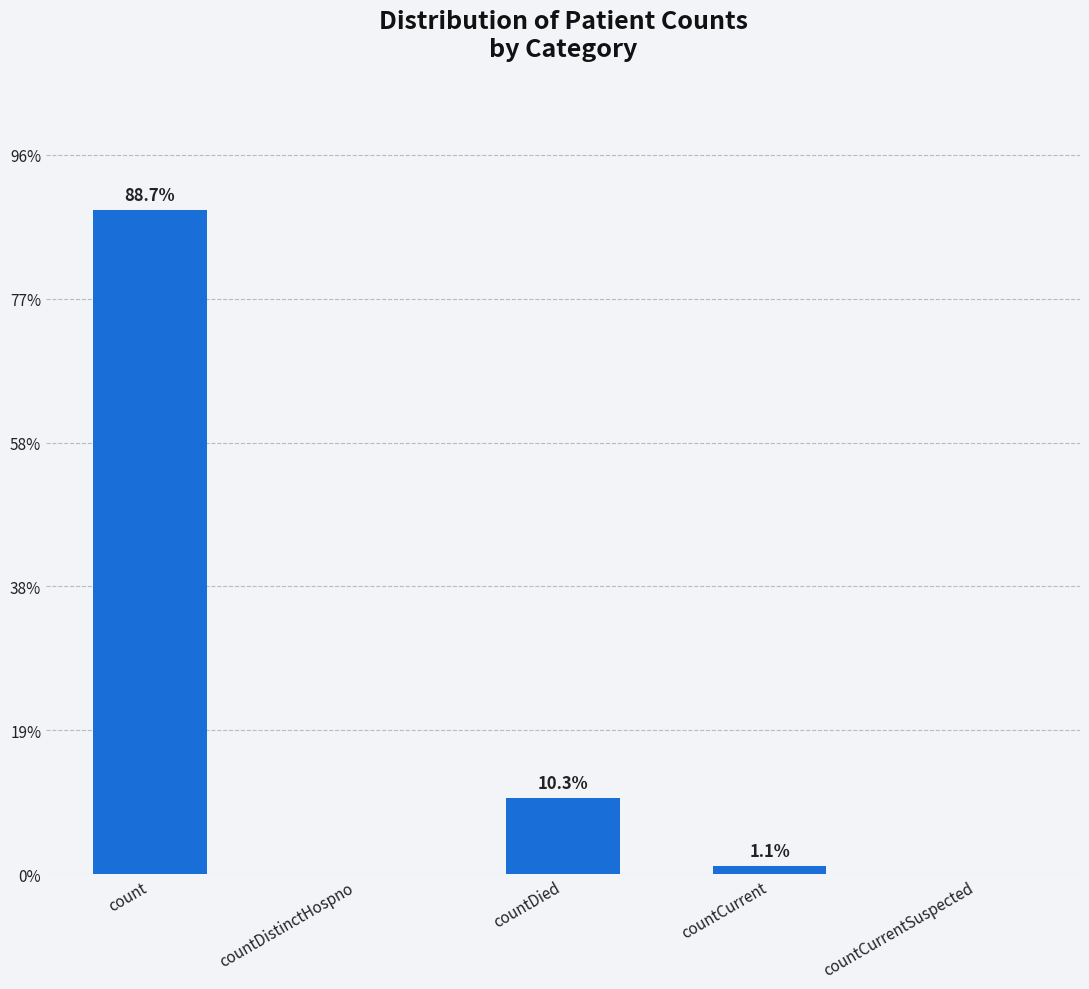

Which has a higher value, countDistinctHospno or countCurrent?

countCurrent